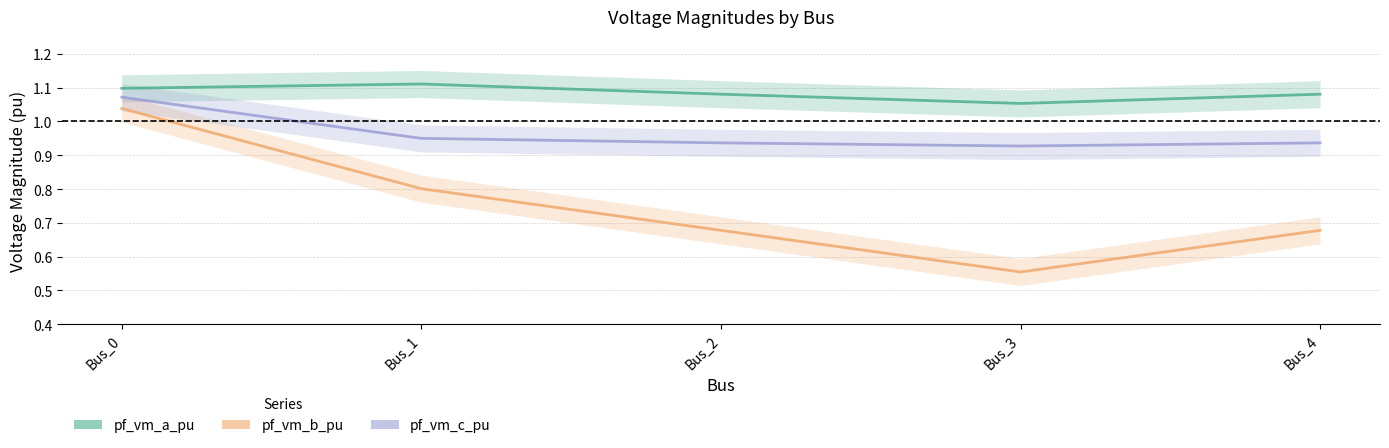

Where is the first local minimum for pf_vm_c_pu?

Bus_3